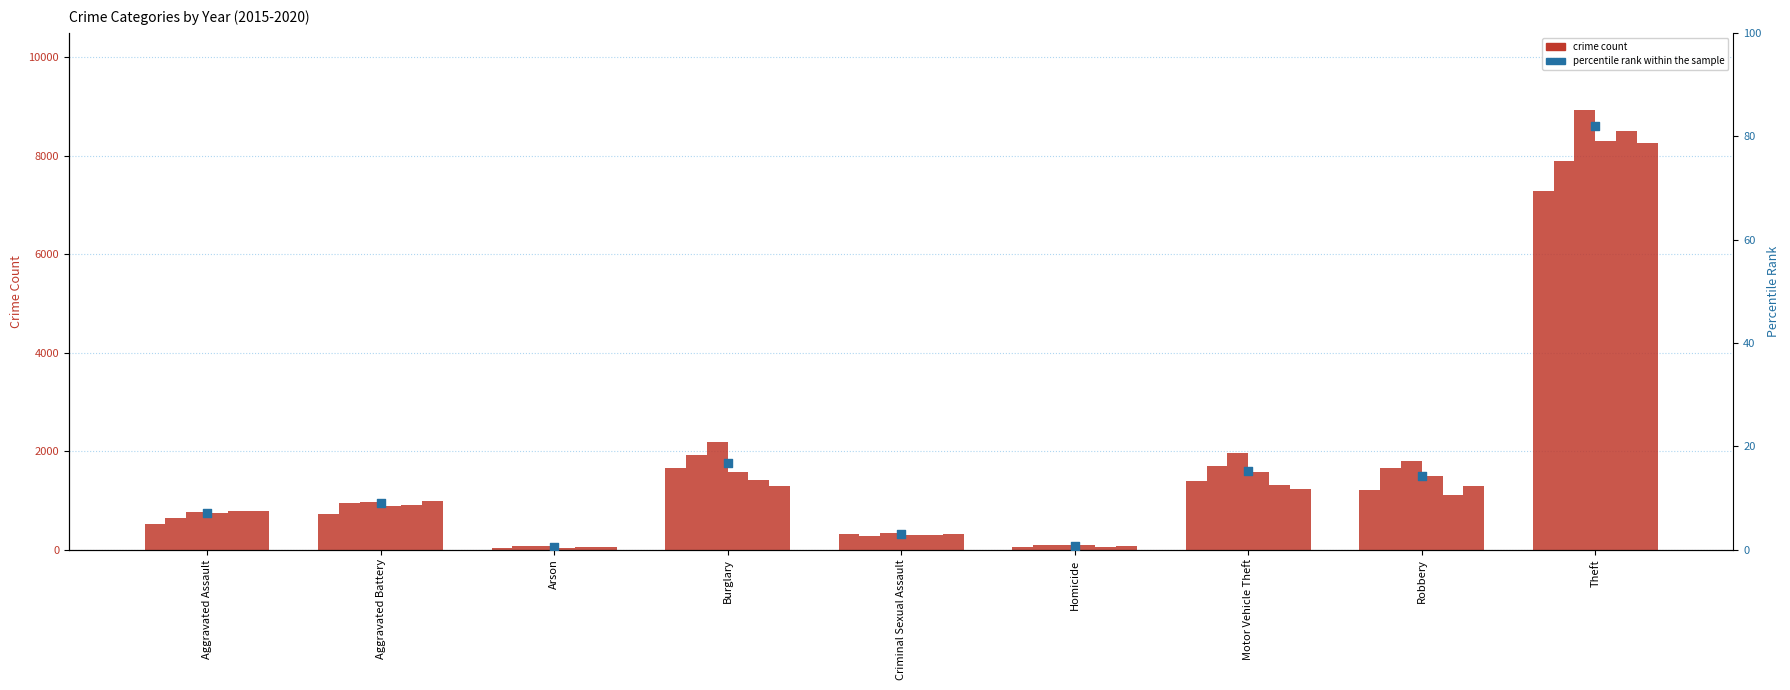

Between Burglary and Motor Vehicle Theft, which is larger?

Burglary